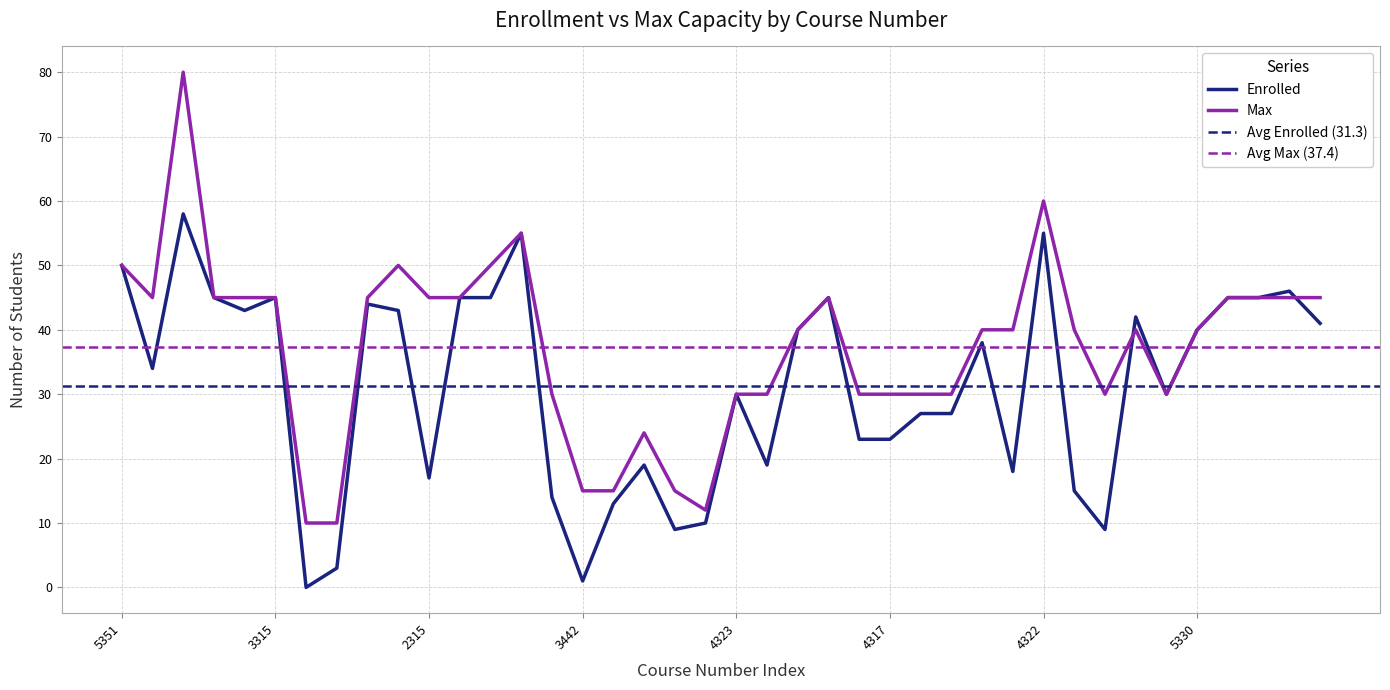

What is the value of the Max point at the 25th from the left?

30